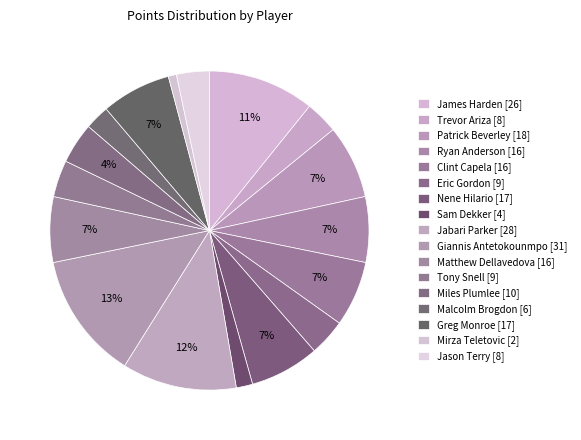

Rank the categories by value from highest to lowest.

Giannis Antetokounmpo, Jabari Parker, James Harden, Patrick Beverley, Nene Hilario, Greg Monroe, Ryan Anderson, Clint Capela, Matthew Dellavedova, Miles Plumlee, Eric Gordon, Tony Snell, Trevor Ariza, Jason Terry, Malcolm Brogdon, Sam Dekker, Mirza Teletovic